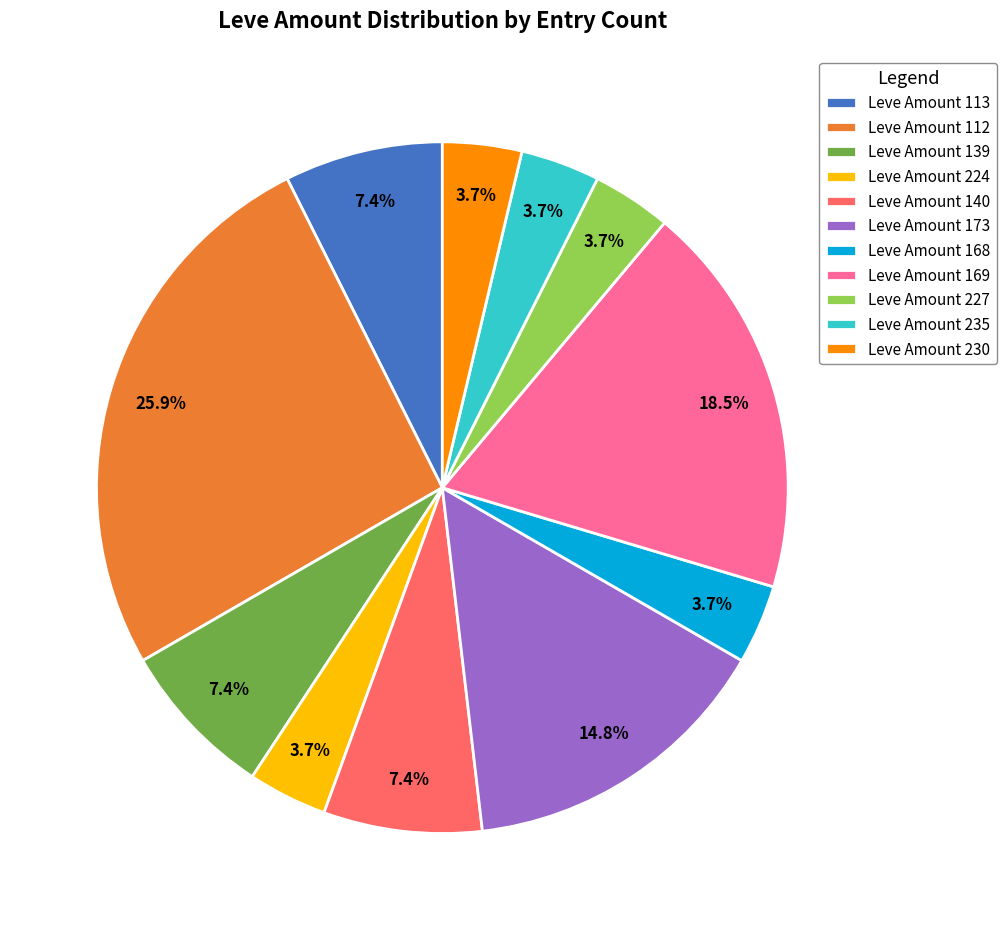

Which slice is the largest?

Leve Amount 112